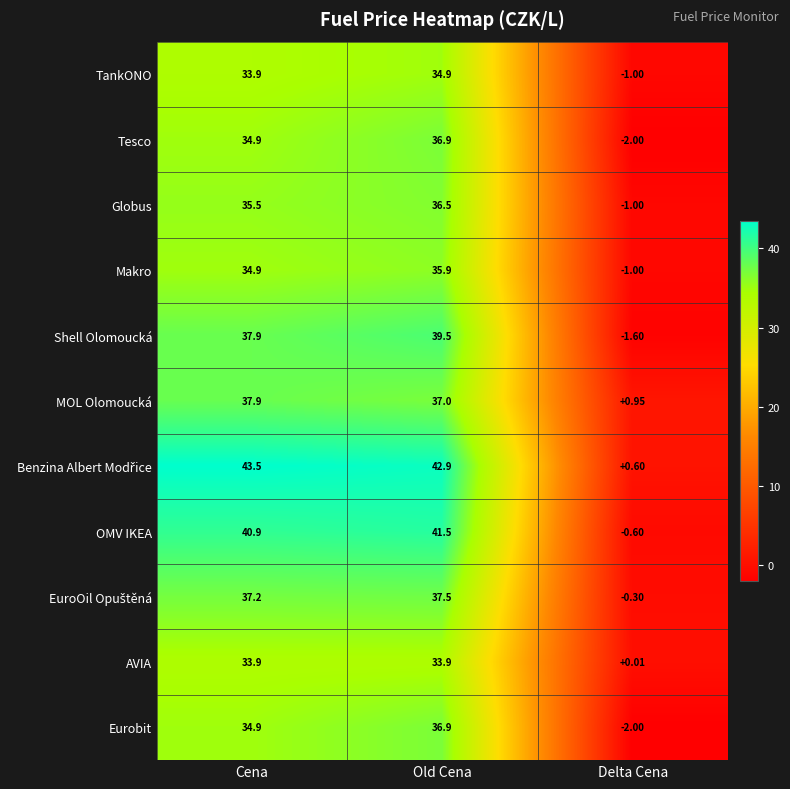

Which category has the lowest value across all series?

Delta Cena